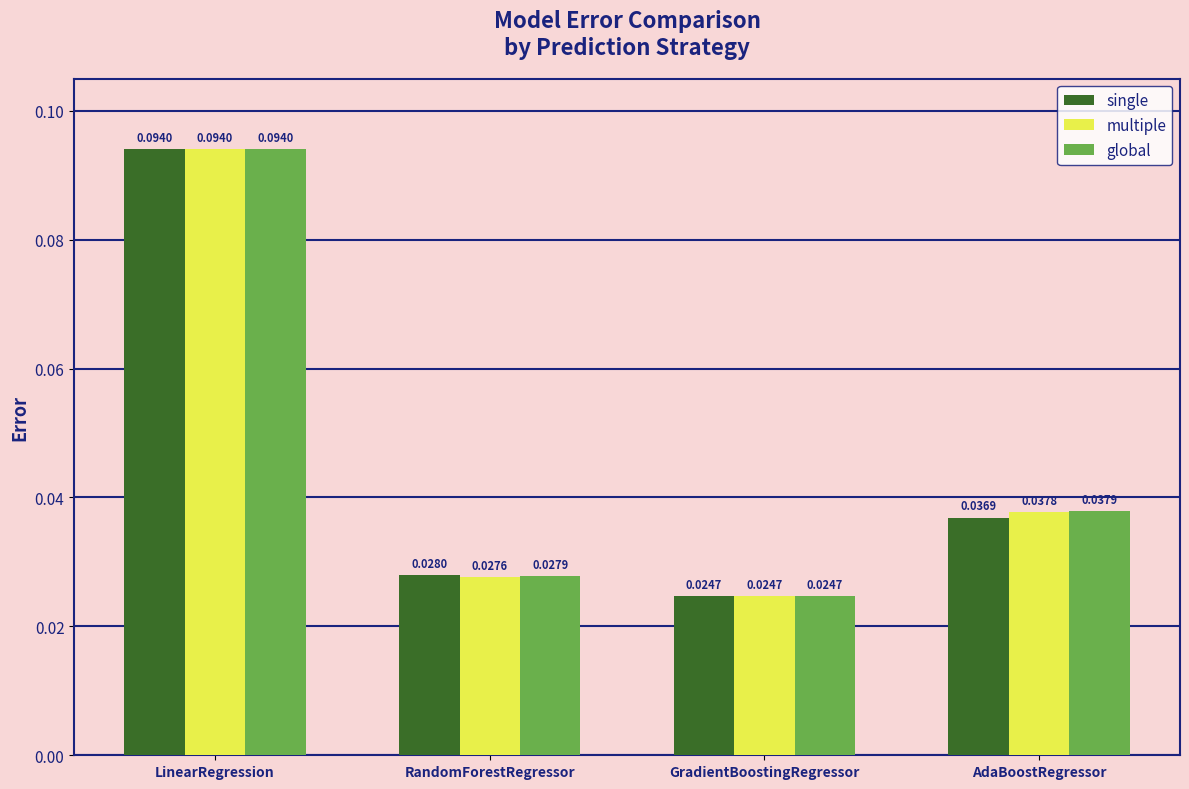

What are all the series names shown in the legend?

single, multiple, global